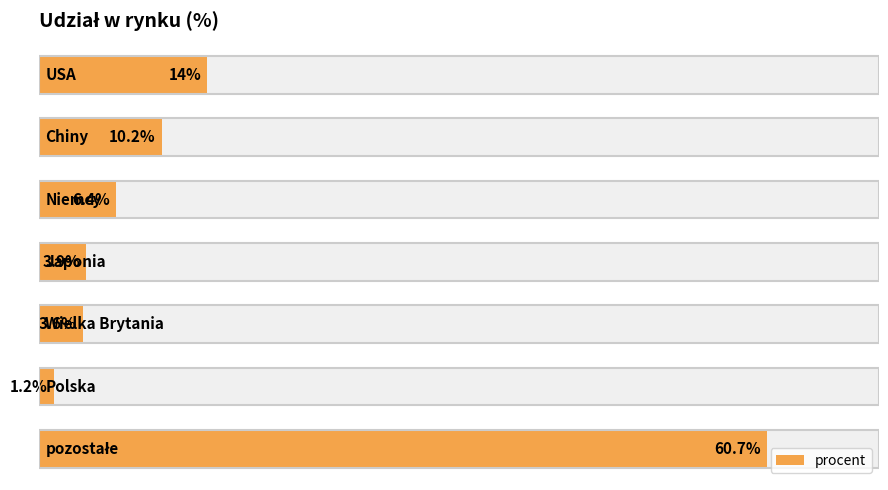

What is the sum of all values?

100.0